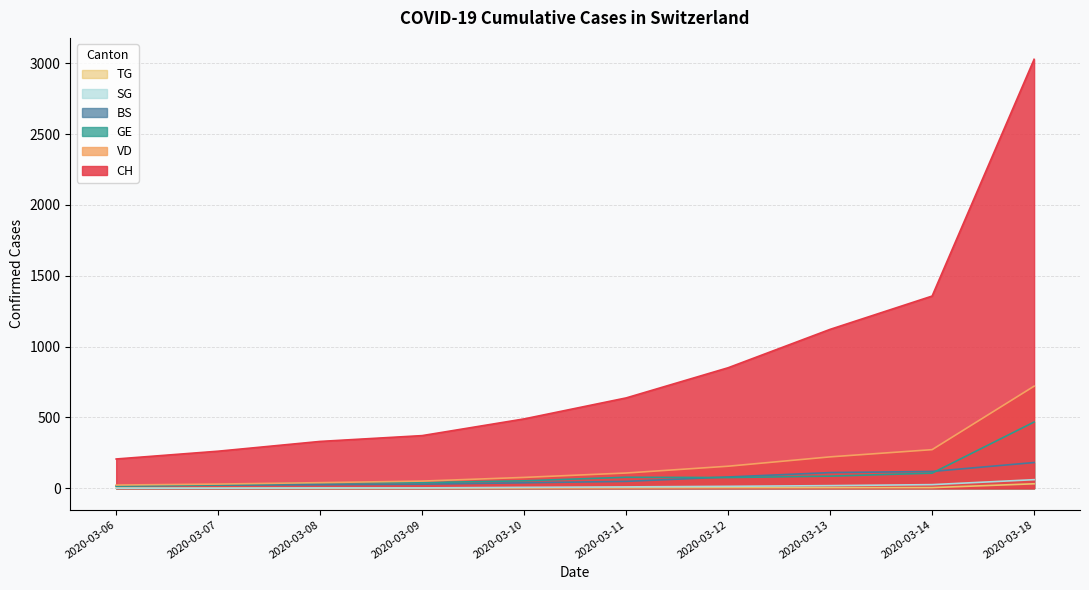

Read the BS value at 2020-03-10.

39